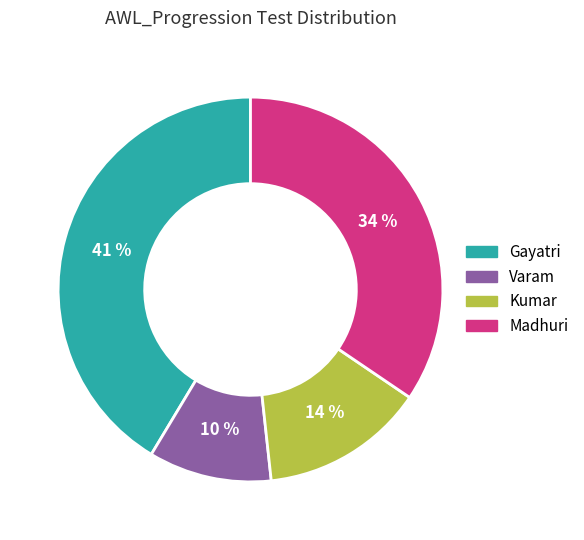

How many segments does this pie chart have?

4